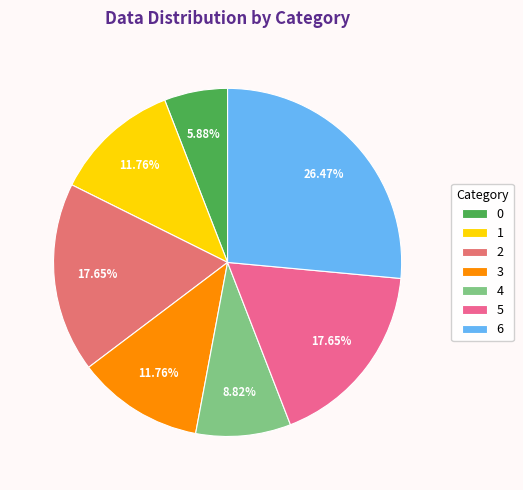

Does any single category account for the majority?

No